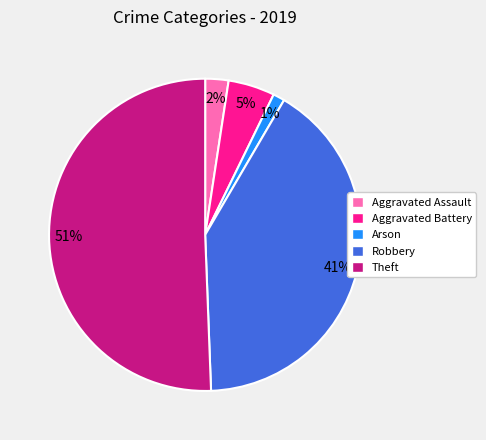

Combined, do Aggravated Battery and Robbery account for over 50%?

No